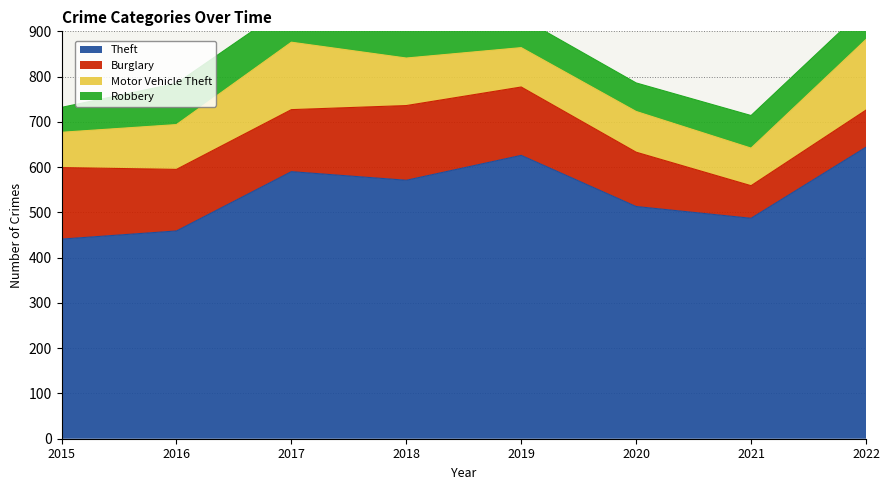

What is the average value of the Burglary series?

128